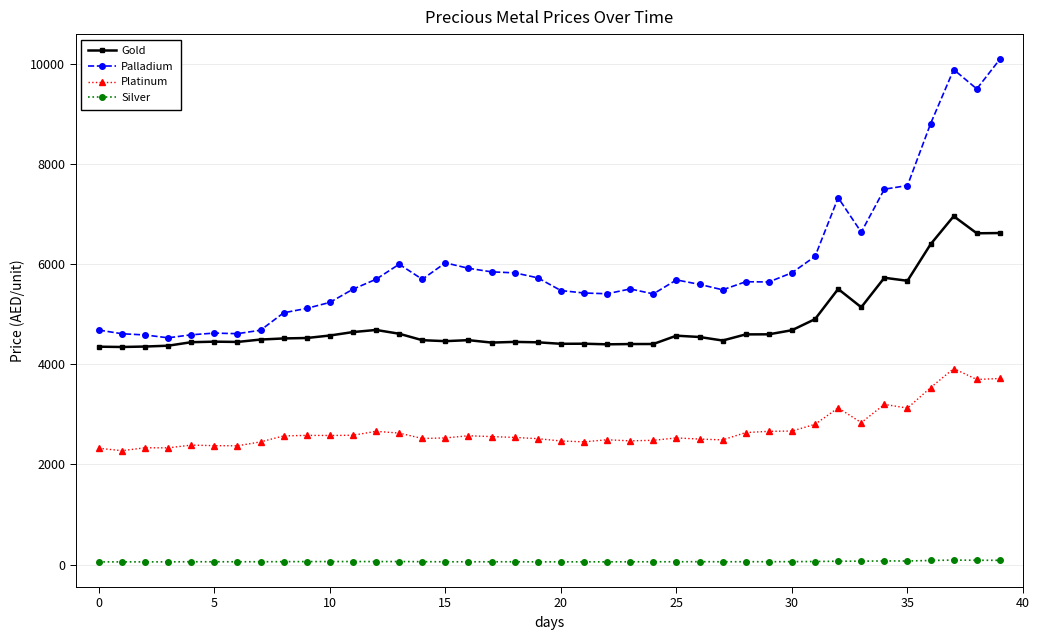

Rank the series by their maximum value, from lowest to highest.

Silver, Platinum, Gold, Palladium